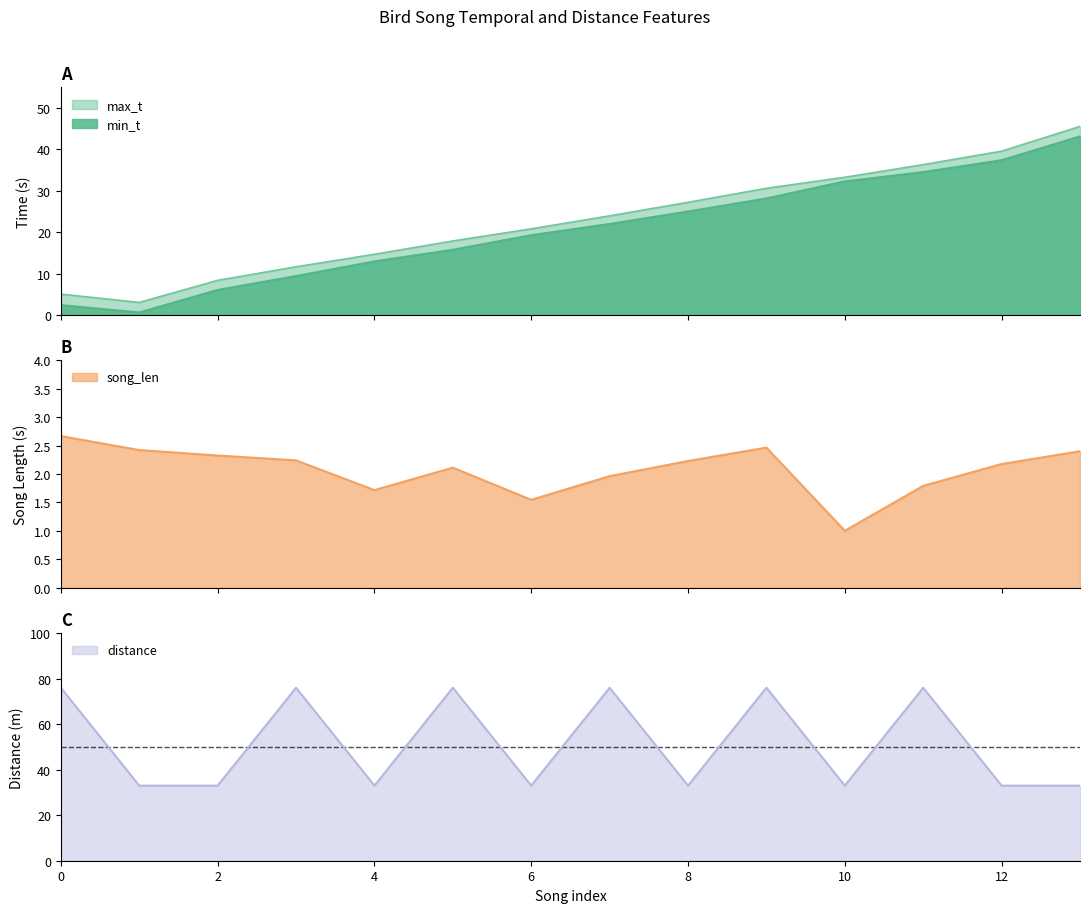

Which has a higher value, 9 or 10?

10